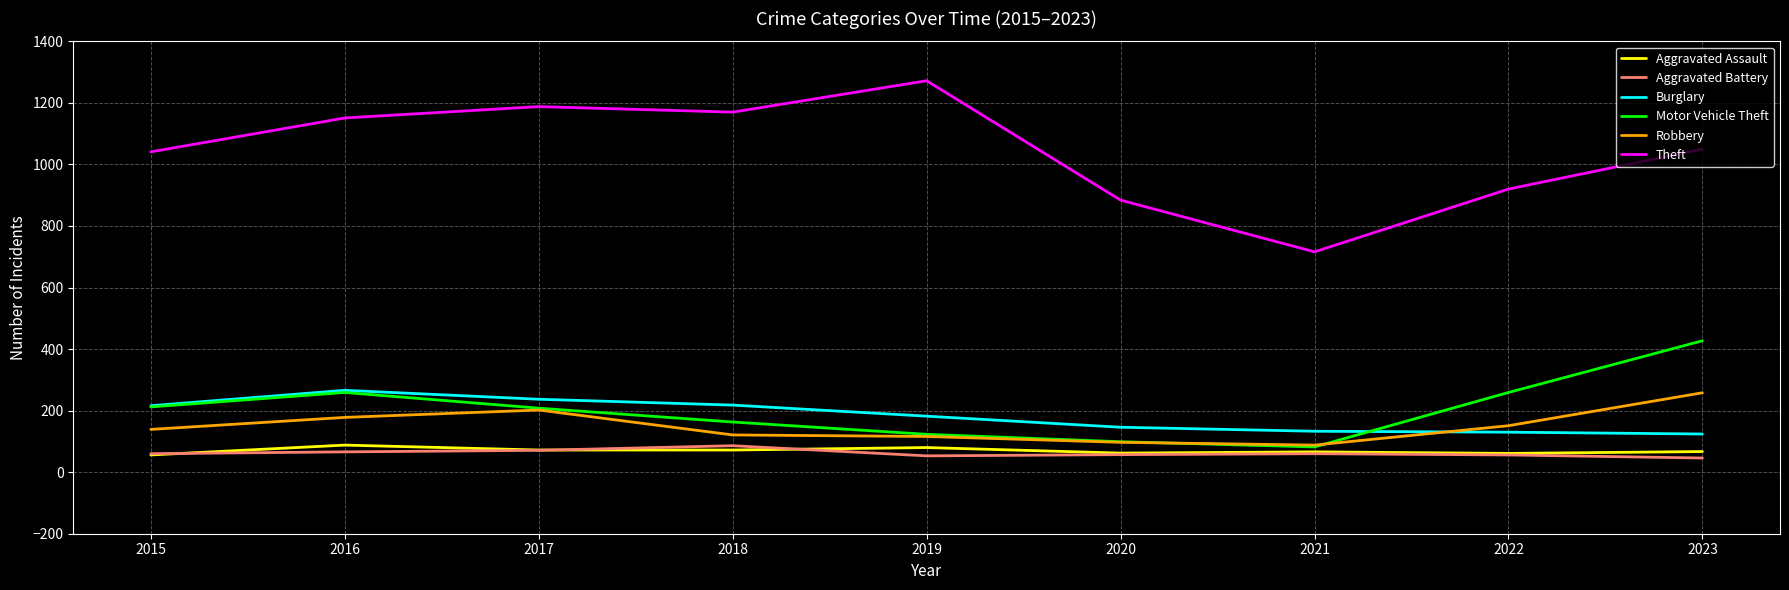

True or false: Burglary and Aggravated Battery intersect in this chart.

False